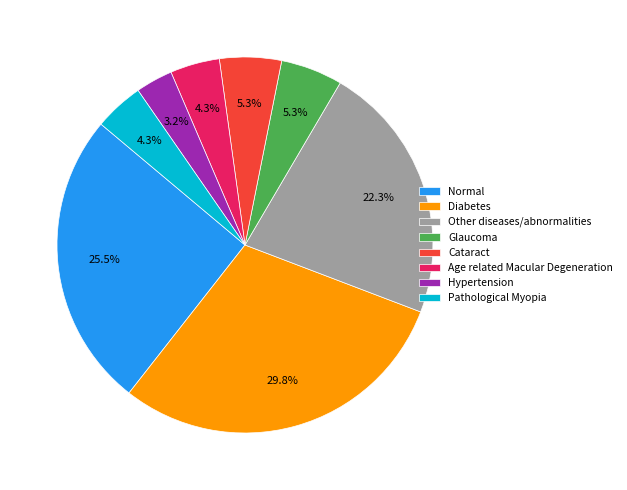

What is the largest slice in the pie chart?

Diabetes